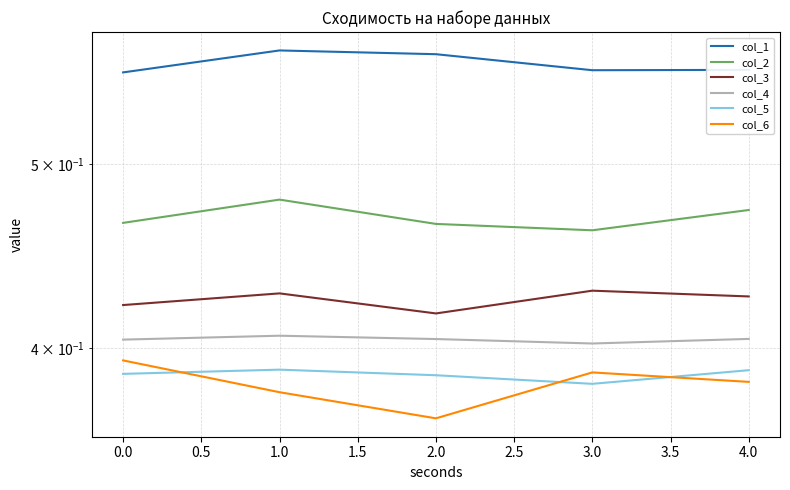

What is the minimum value shown in the chart?

0.4